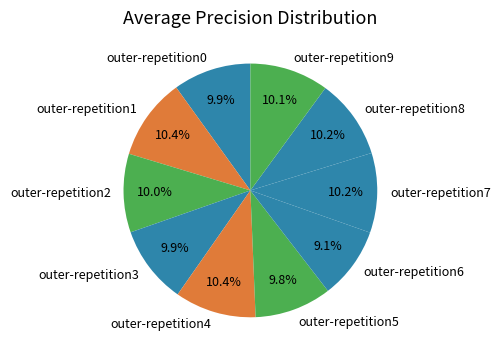

The outer-repetition2 slice represents 10% of the pie. True or false?

True